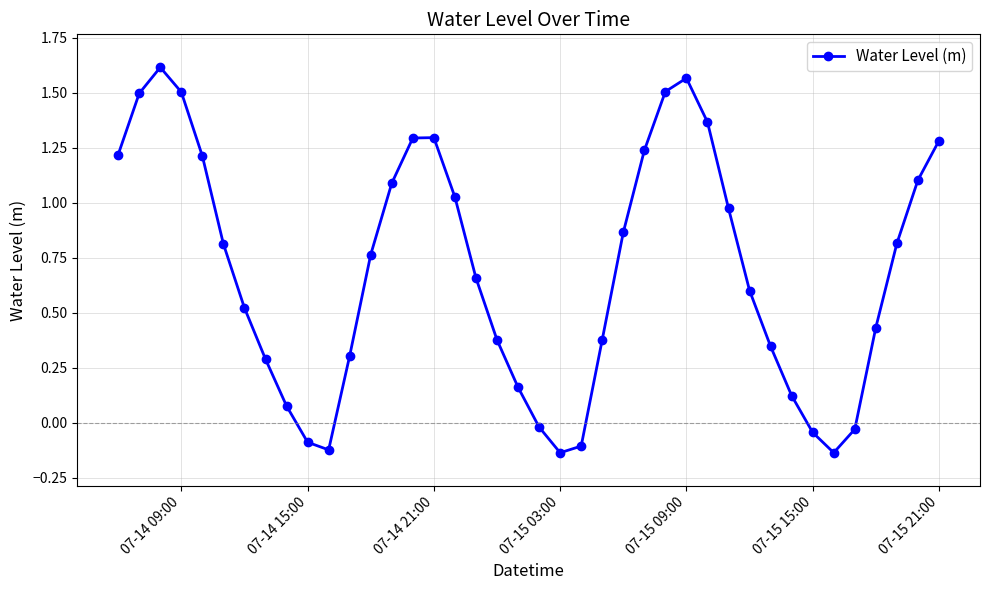

What is the sum of all values?

27.6